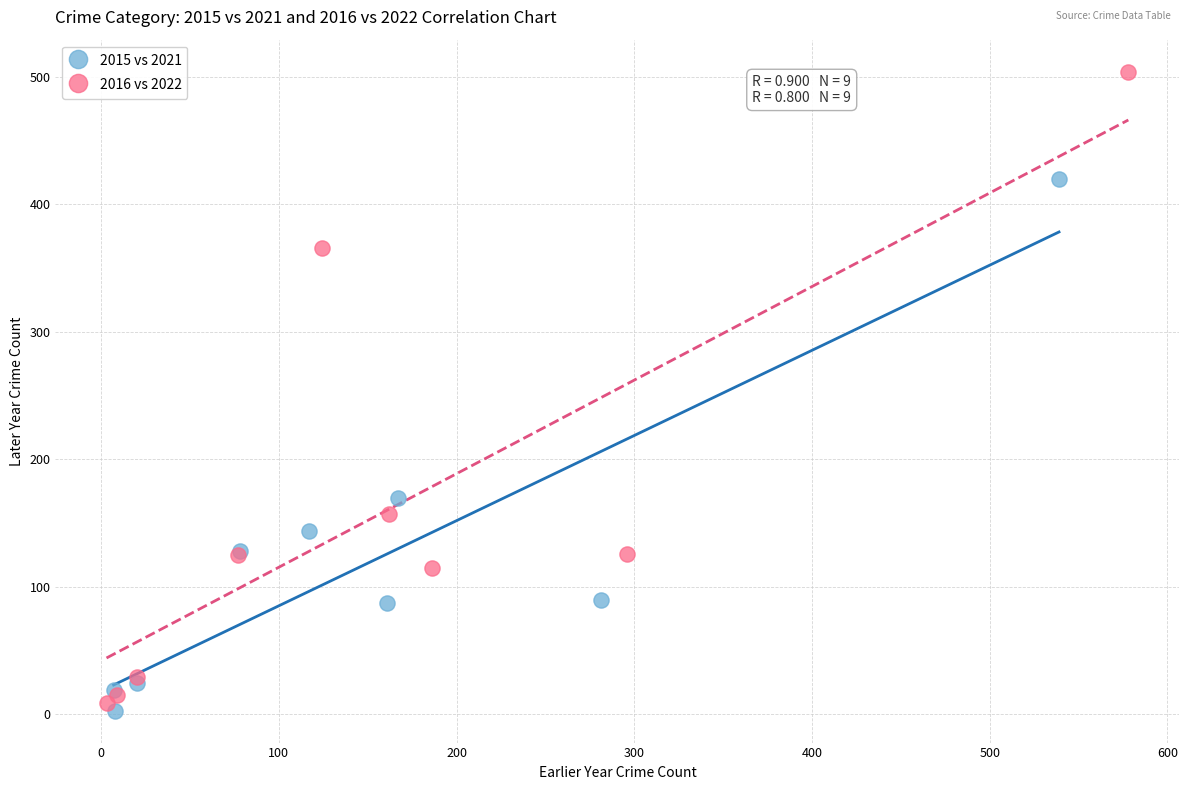

Which series reaches the maximum Y coordinate?

2016 vs 2022